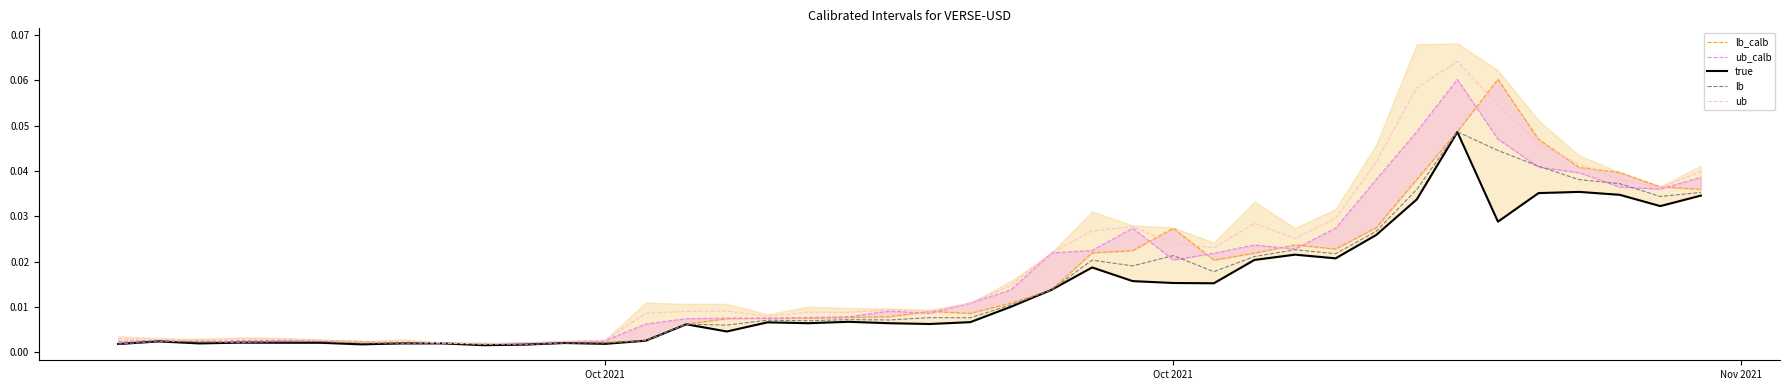

Which series has the largest range (max minus min)?

ub